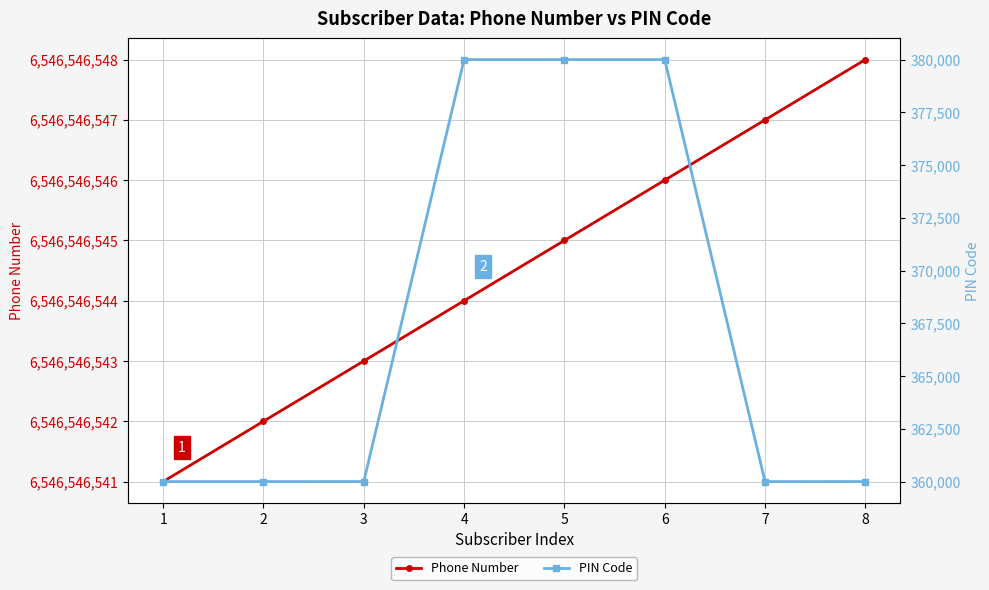

At how many categories does at least one series exceed 538696785?

8